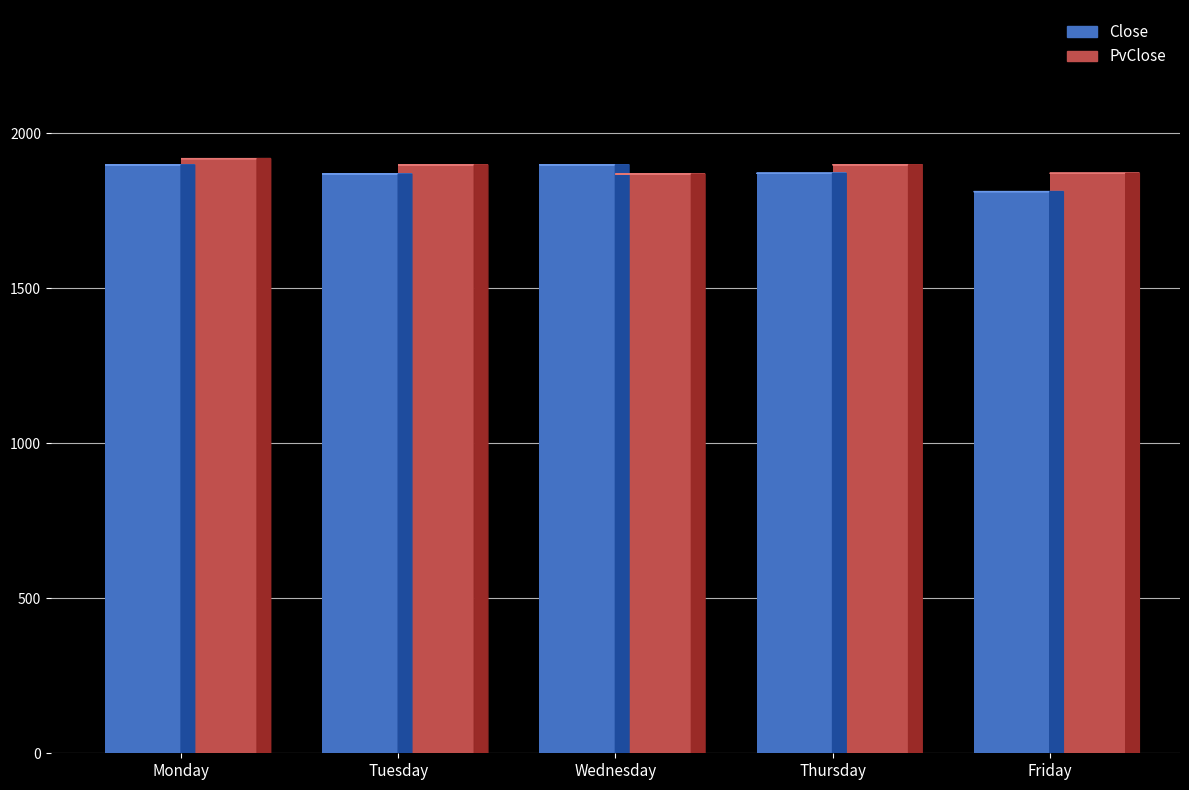

The value of PvClose at Monday is 3197.5. True or false?

False